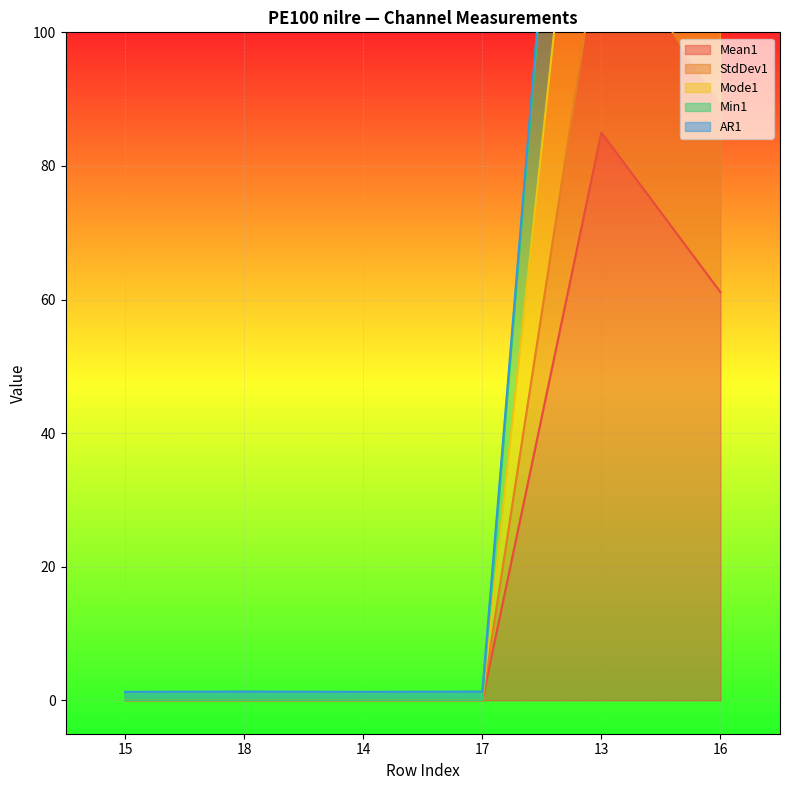

What is the label of the 6th point from the right?

15